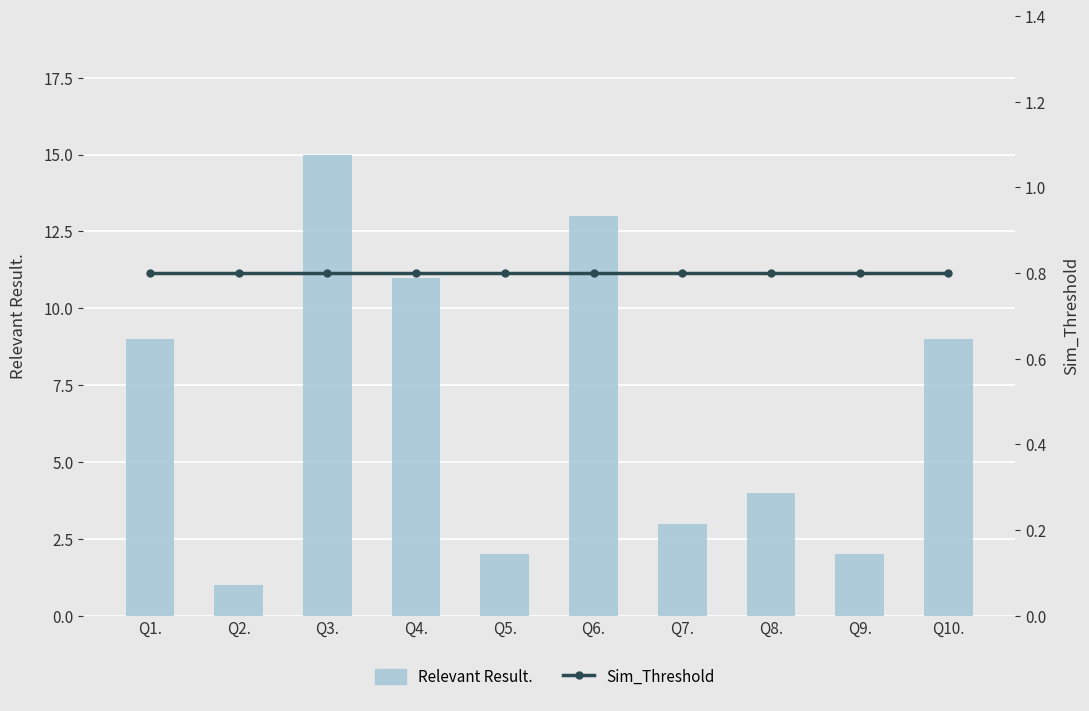

What is the sum of the Relevant Result. values at Q5. and Q8.?

6.0